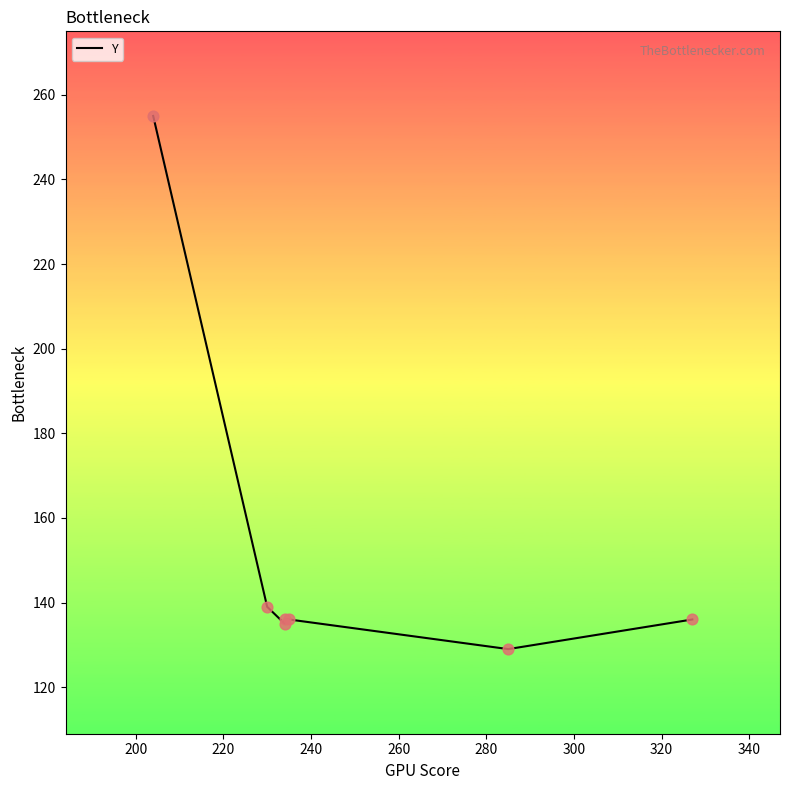

Approximately how many times larger is the value at 300 compared to 280?

1.1